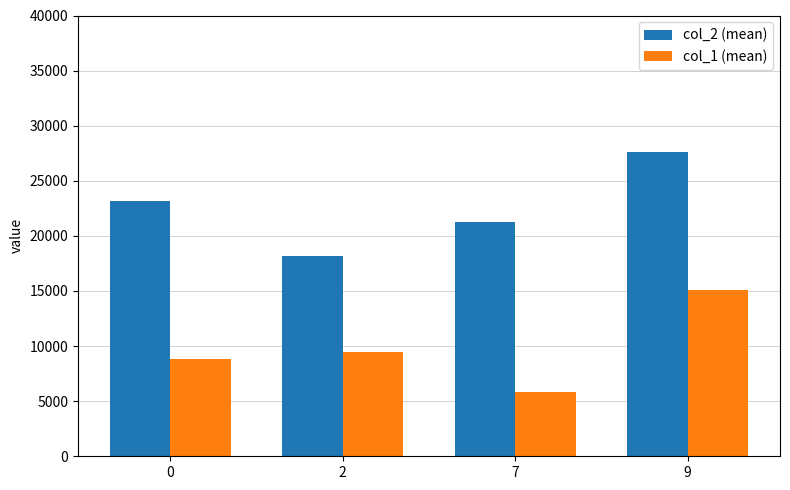

What is the difference between the second highest and minimum values in the col_1 (mean) series?

3579.5